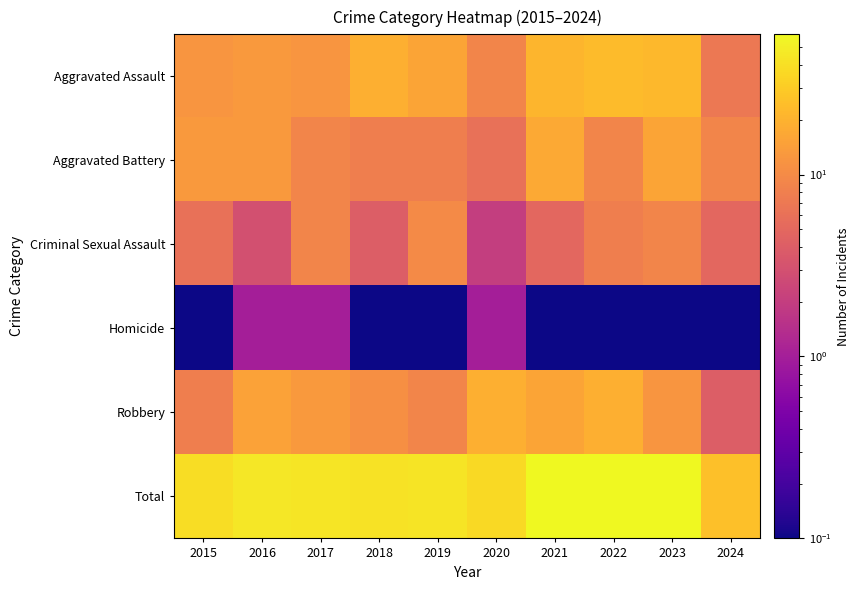

Which label corresponds to the smallest value in the chart?

2015